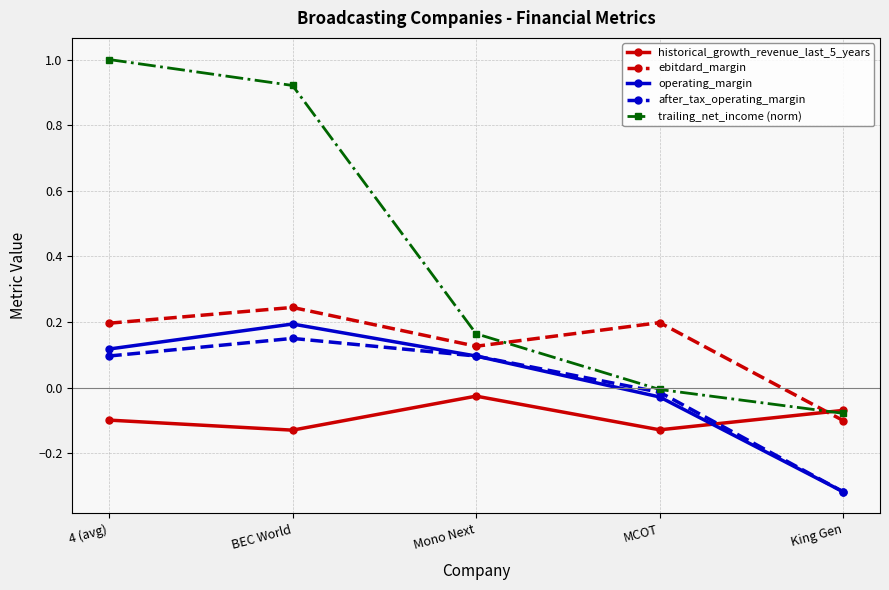

What is the spread (max minus min) of values at MCOT?

0.3